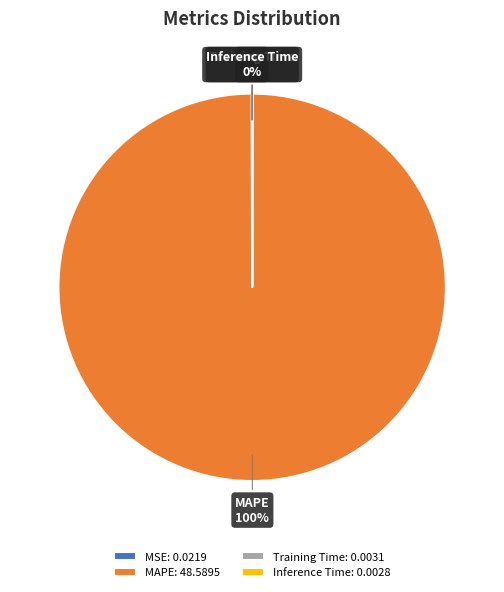

What percentage is the MAPE slice, to the nearest percent?

100%